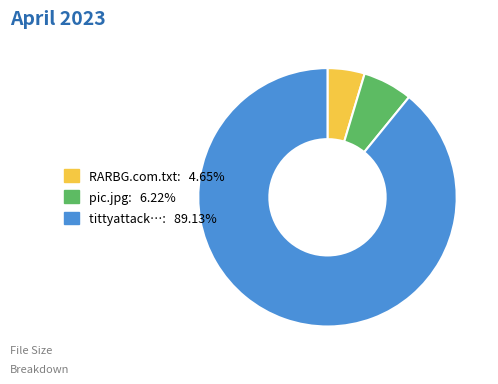

Count the number of slices in the pie.

3